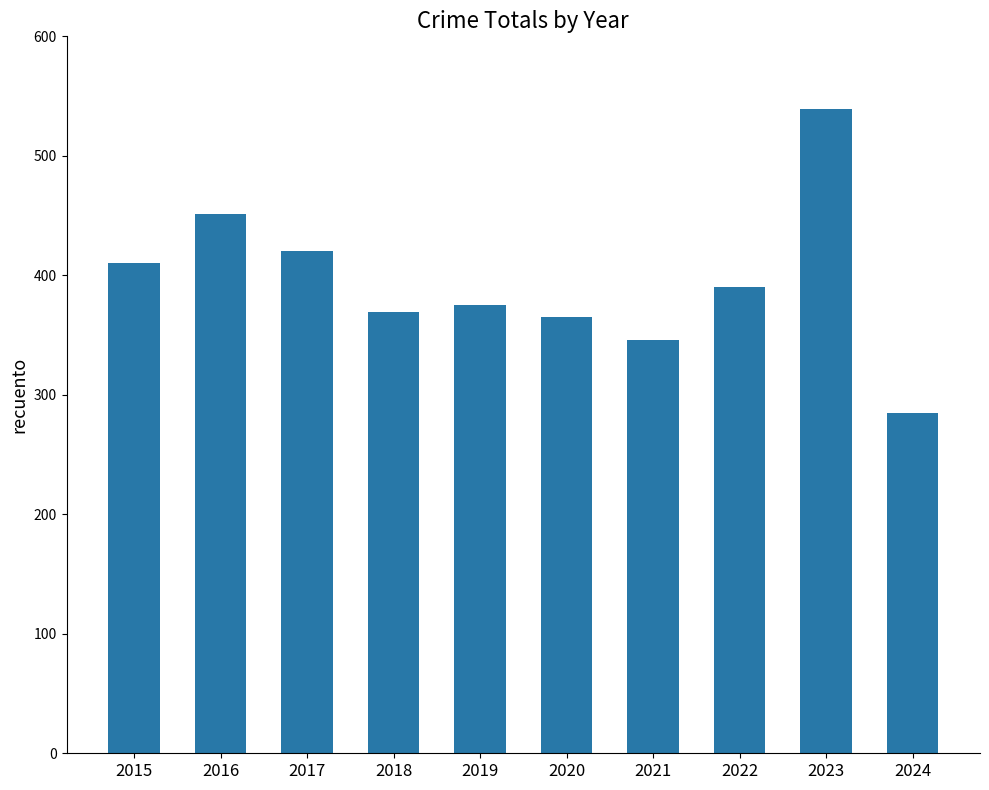

What is the change in value from 2015 to 2018?

-41